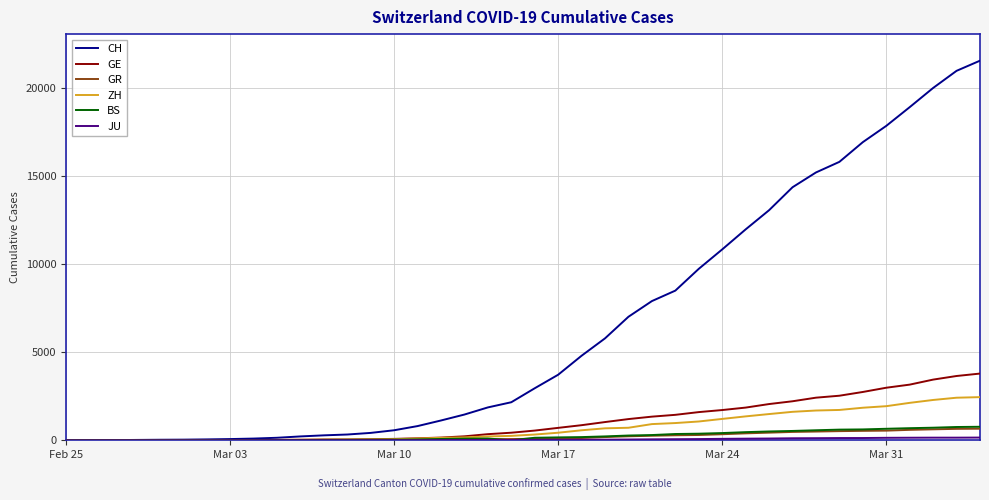

What is the greatest value displayed?

21554